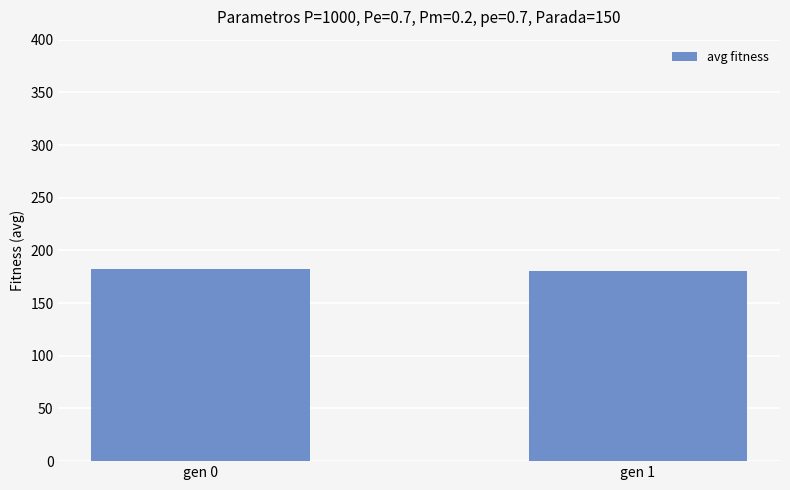

Approximately how many times larger is the value at gen 1 compared to gen 0?

1.0